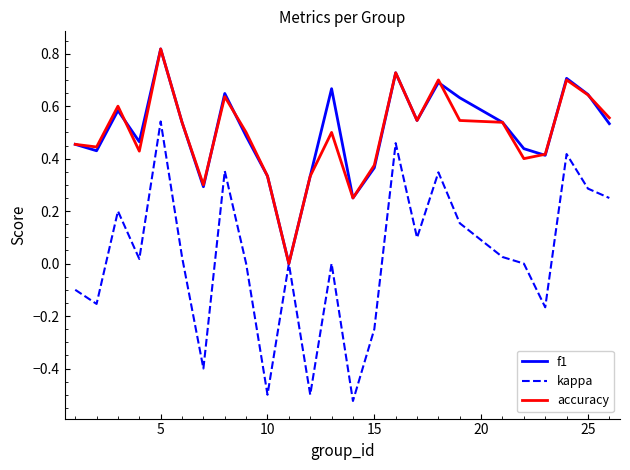

Which series has the largest range (max minus min)?

kappa